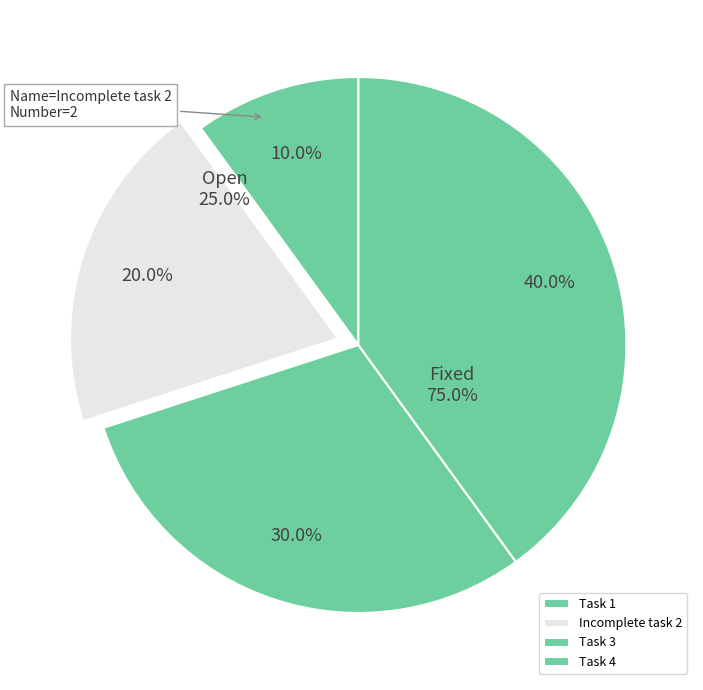

Does Incomplete task 2 represent more than half of the total?

No